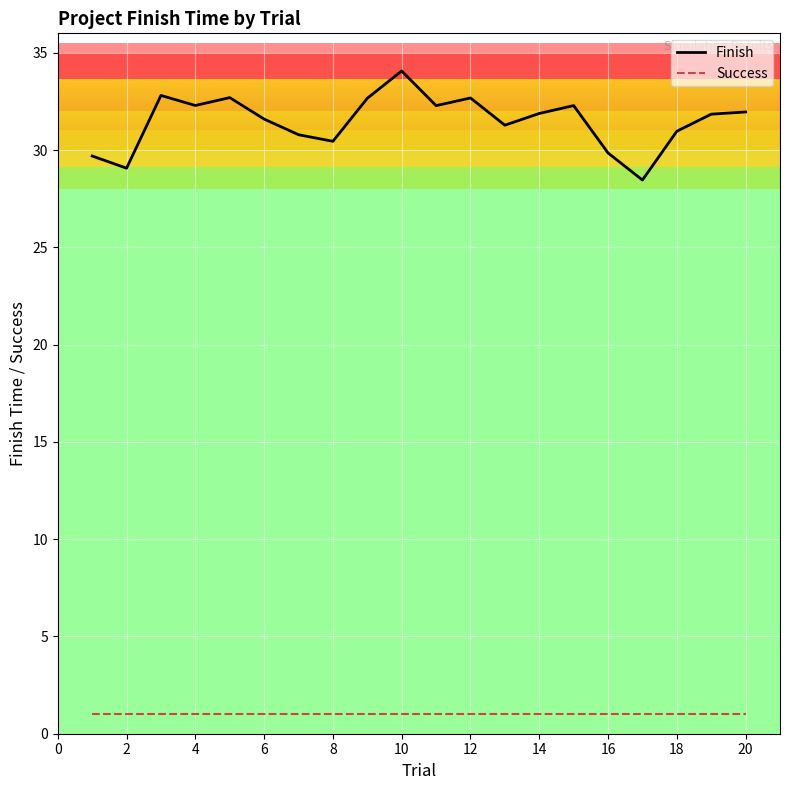

Rank the series by their maximum value, from highest to lowest.

Finish, Success